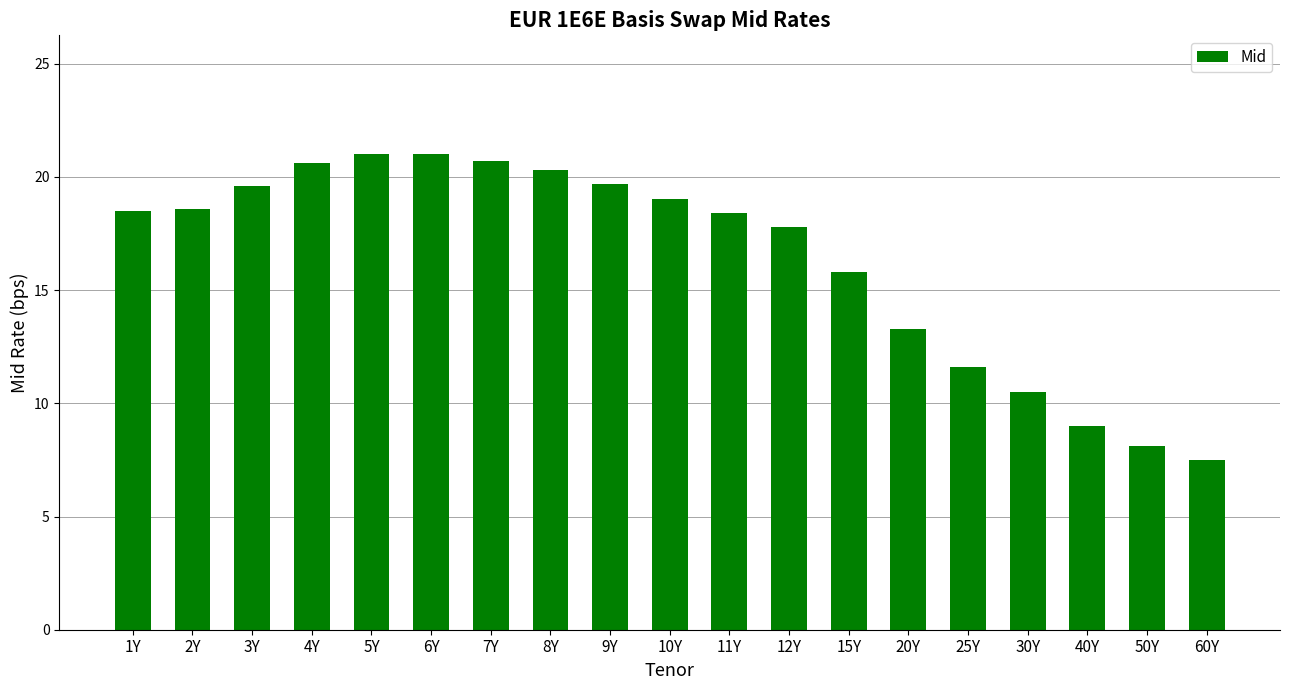

What is the smallest value displayed?

7.5